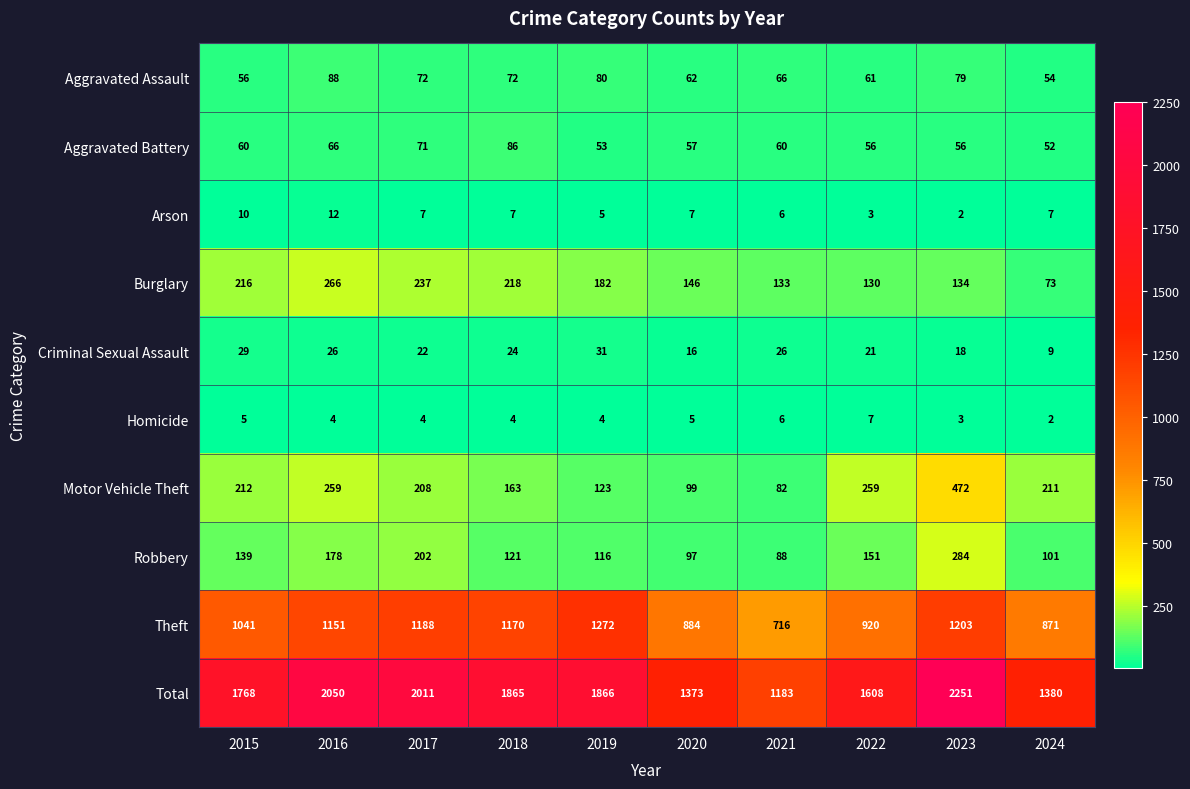

What is the spread (max minus min) of values at 2022?

1605